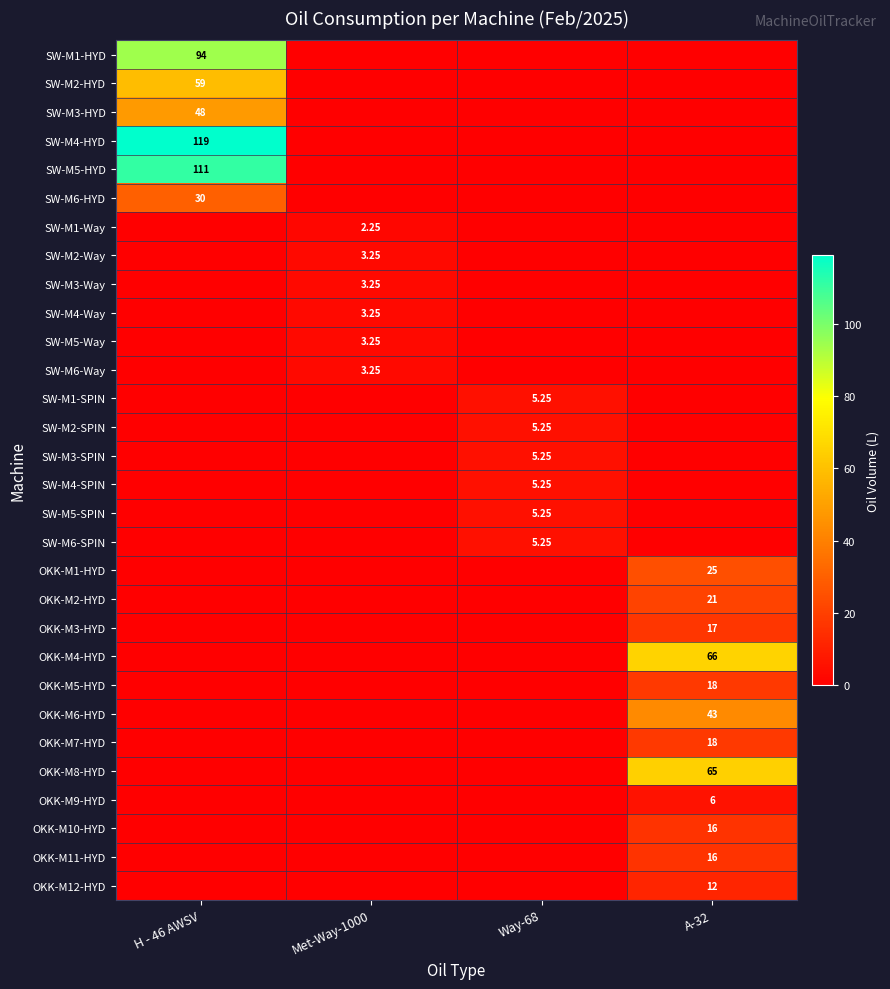

What is the sum of all SW-M5-SPIN values?

5.2